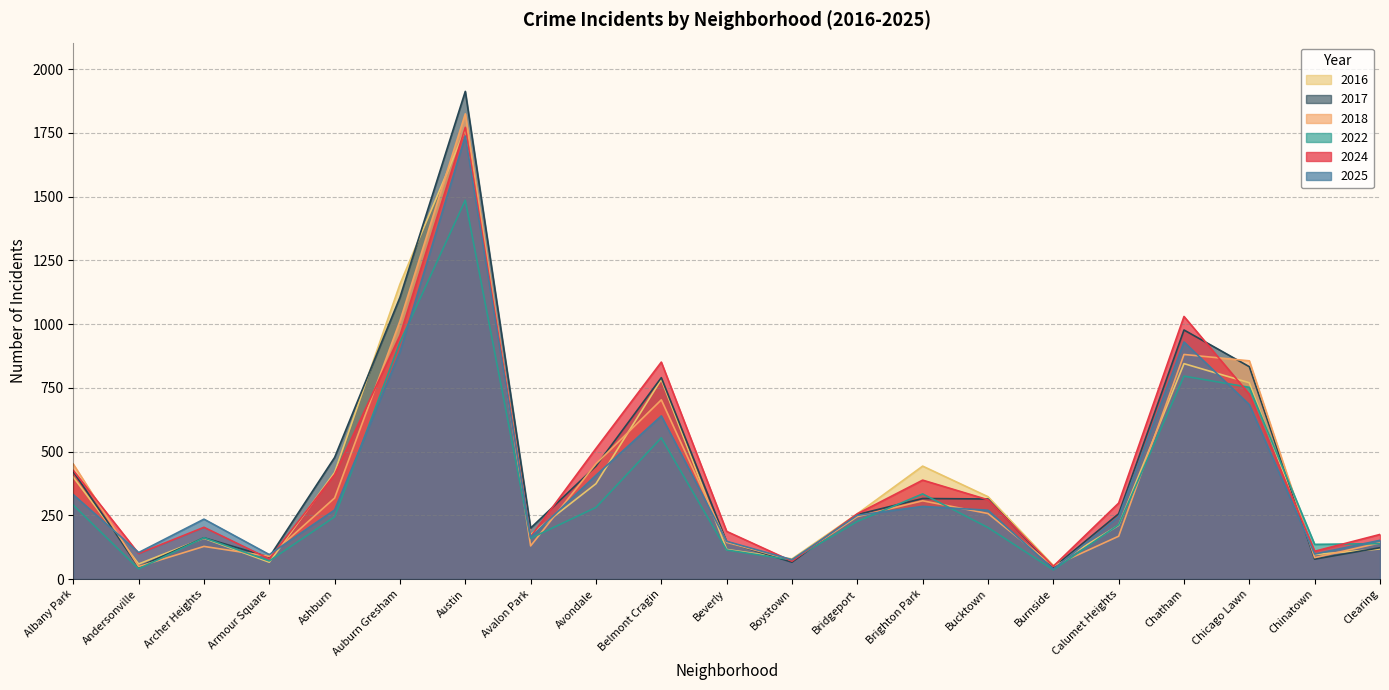

At which category does 2017 reach its first local valley?

Andersonville